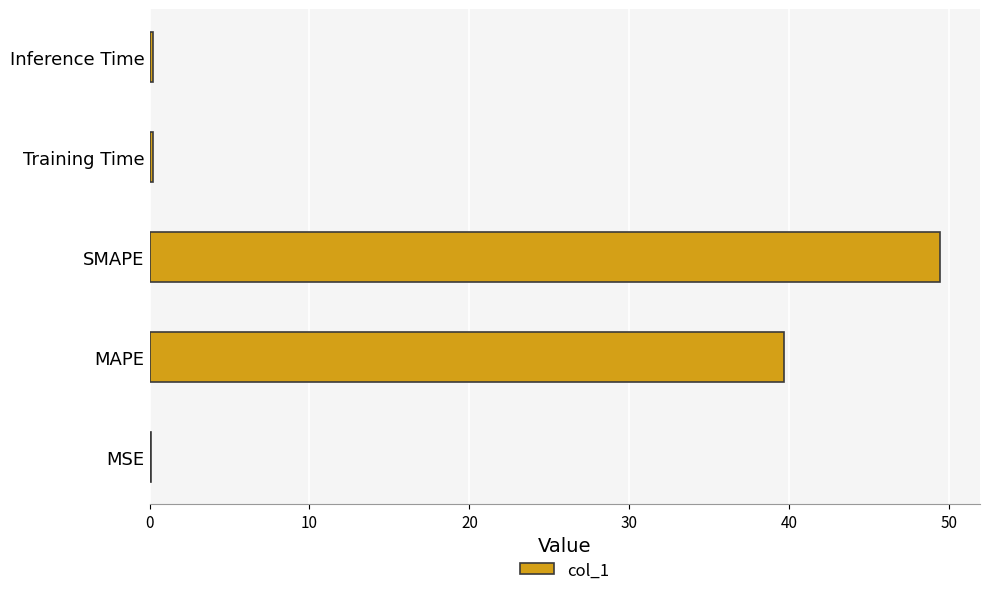

What is the maximum value shown in the chart?

49.5